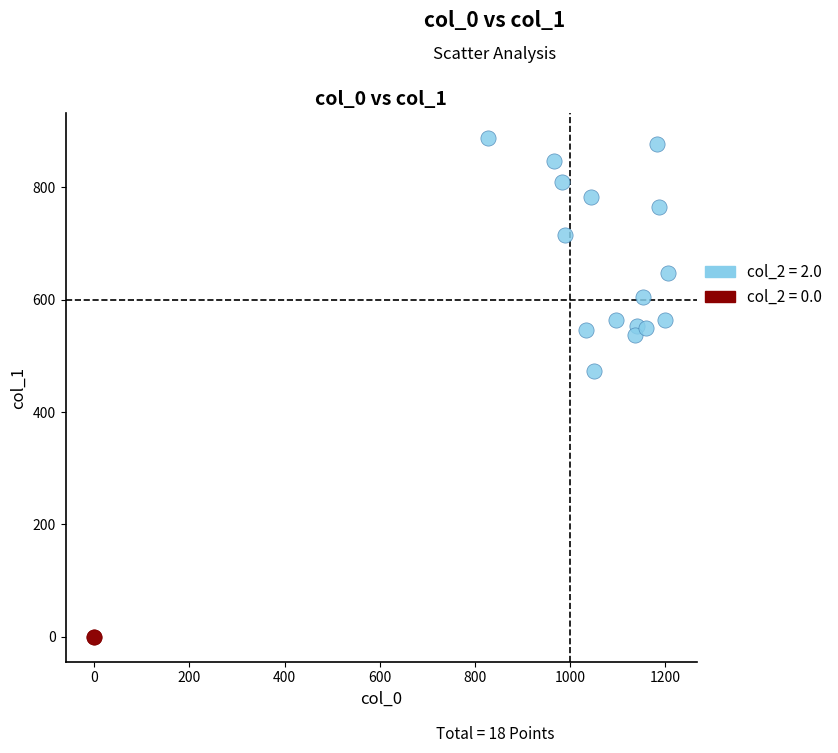

Which series contains the highest Y value?

col_2 = 2.0